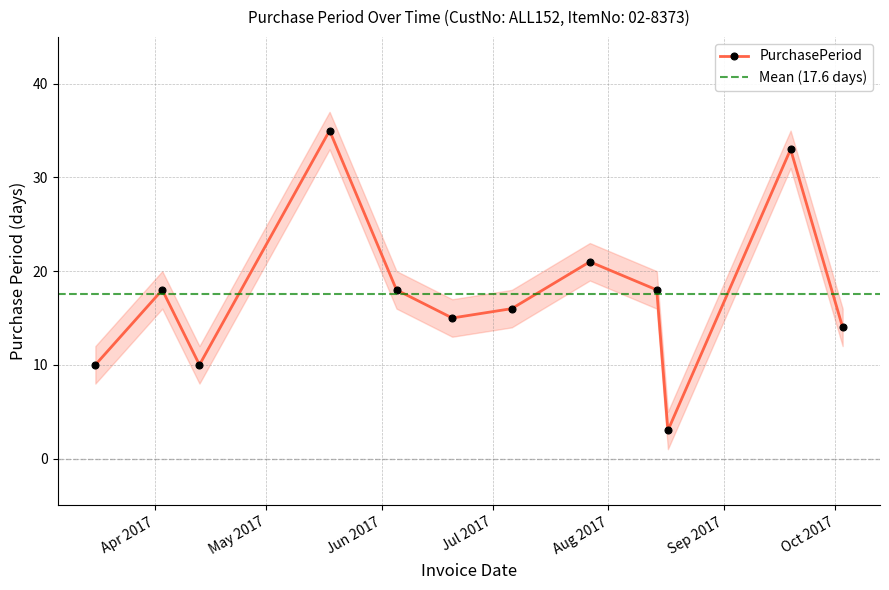

What is the change in value from 2017-04-13 to 2017-07-06?

+6